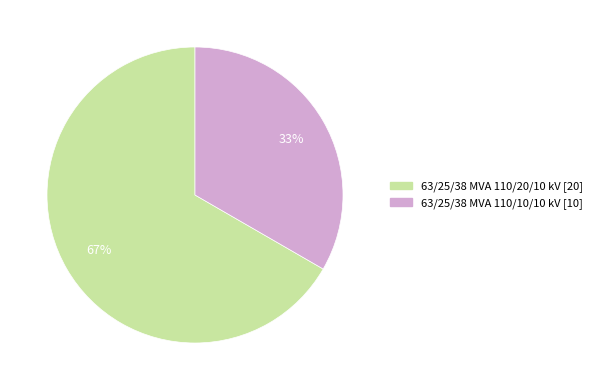

Rank the categories by value from lowest to highest.

63/25/38 MVA 110/10/10 kV, 63/25/38 MVA 110/20/10 kV